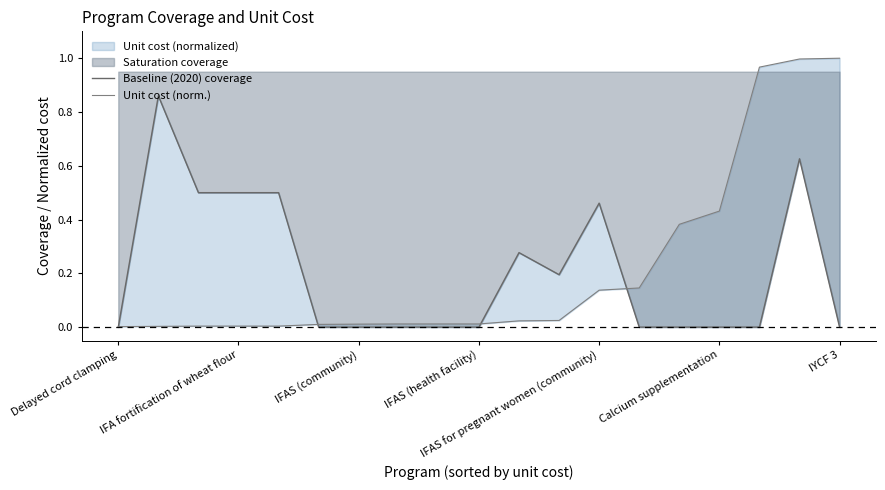

The Baseline (2020) coverage series shows 0.1 at 11. True or false?

False